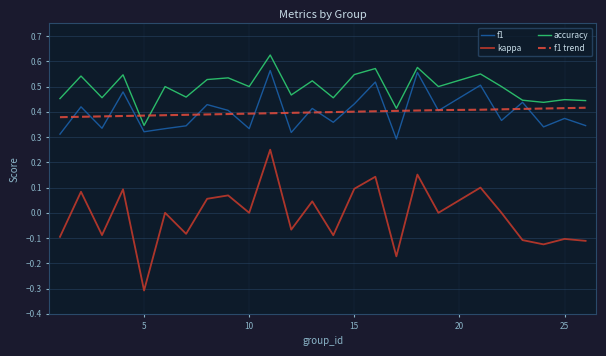

What is the smallest value displayed?

-0.3